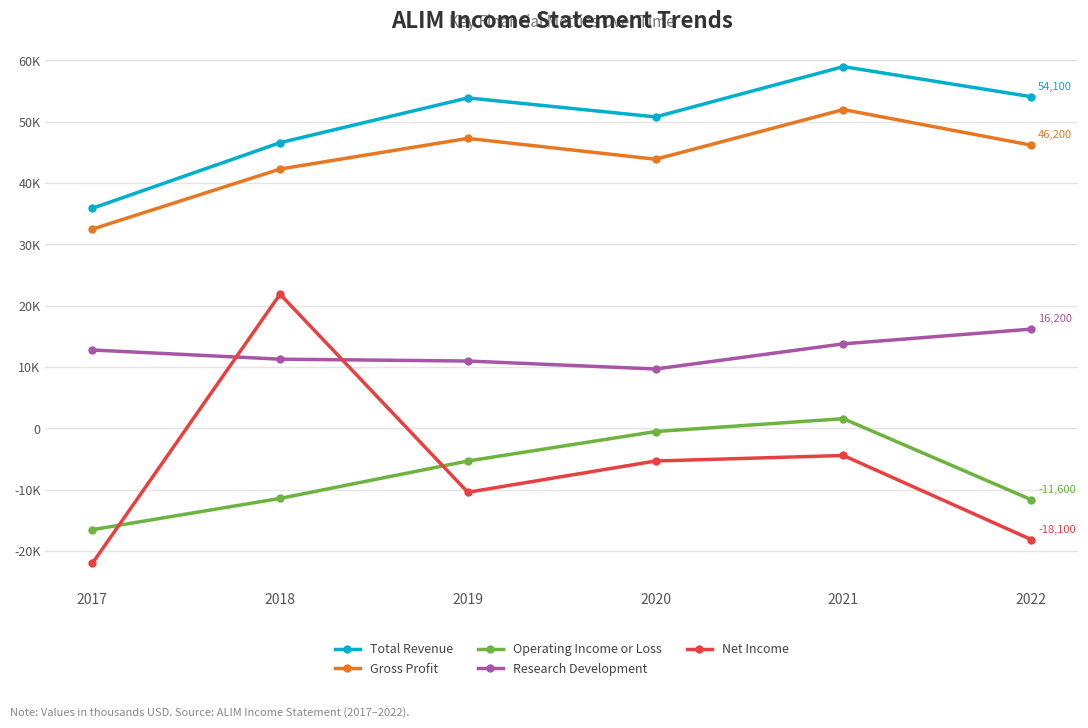

Does the chart have visible grid lines?

Yes